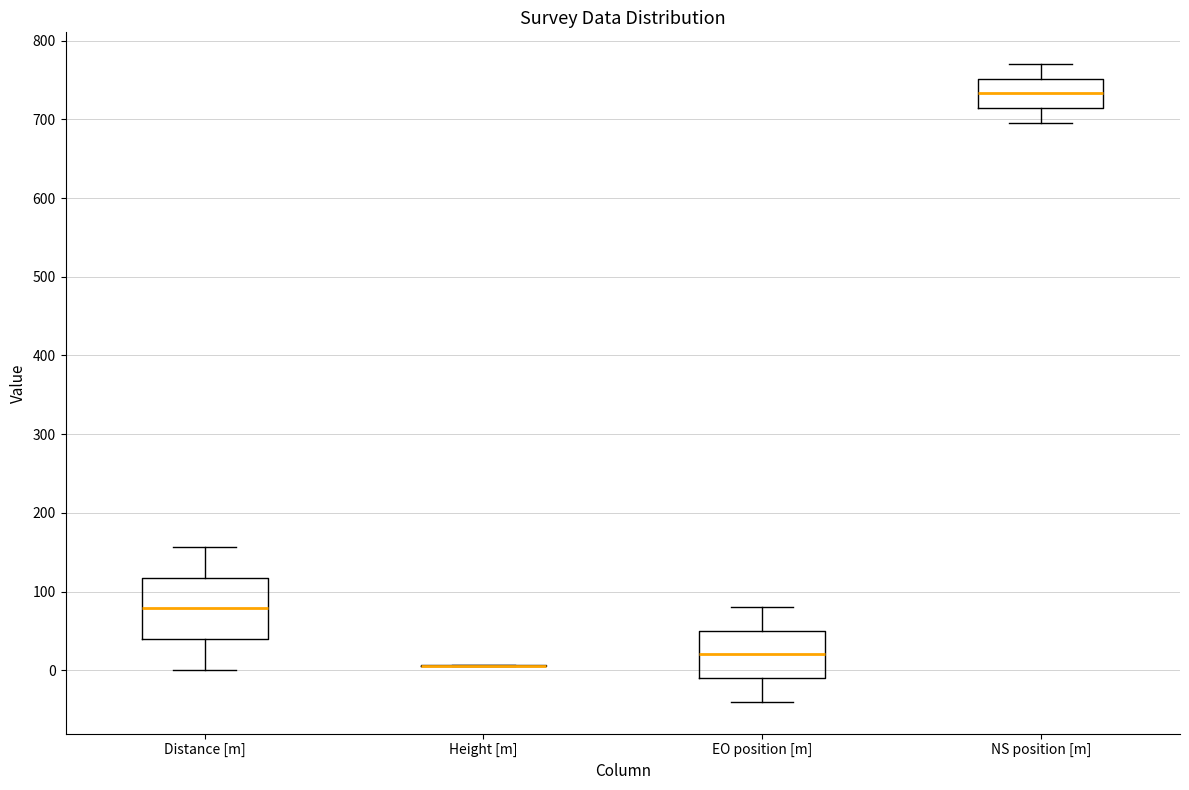

Reading left to right, transcribe this box plot: for each box, give where its median line is, the range the box spans, and where its two whiskers end, as read against the y-axis. The values are not printed on the chart, so give them approximately, as read against the axis.

Distance [m]: median 80, box 40 to 120, whiskers 0 to 160
Height [m]: box collapsed to a line at 10, whiskers 10 to 10
EO position [m]: median 20, box -10 to 50, whiskers -40 to 80
NS position [m]: median 730, box 710 to 750, whiskers 700 to 770